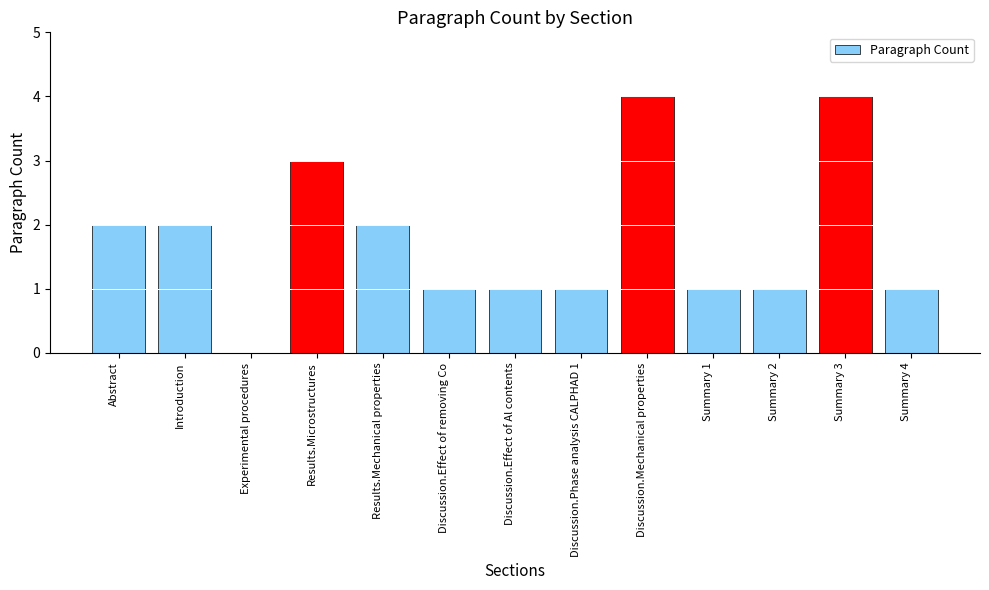

Is it true that the value at Experimental procedures is 0?

True